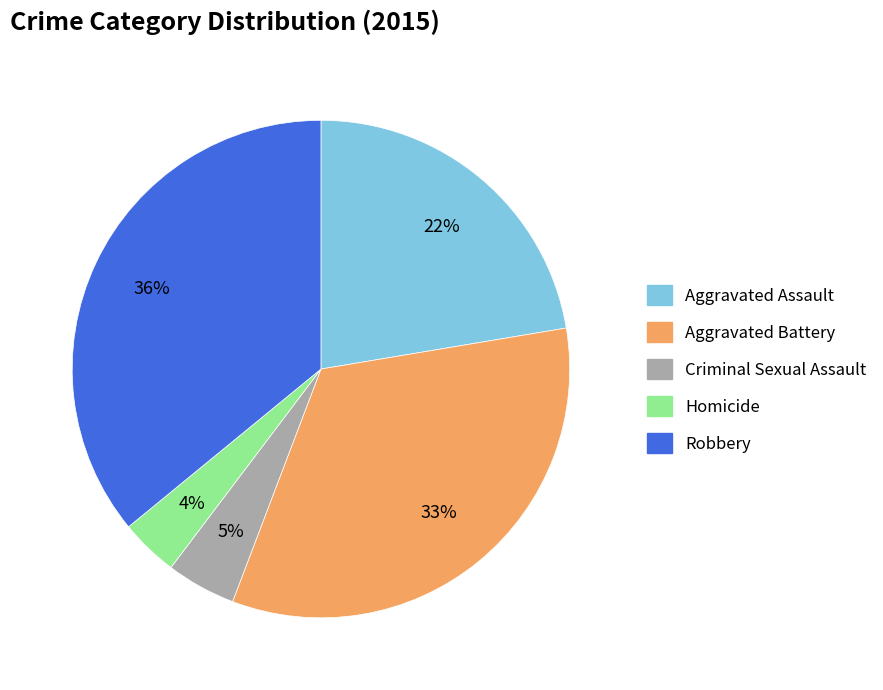

What percentage is the Aggravated Assault slice, to the nearest percent?

22%